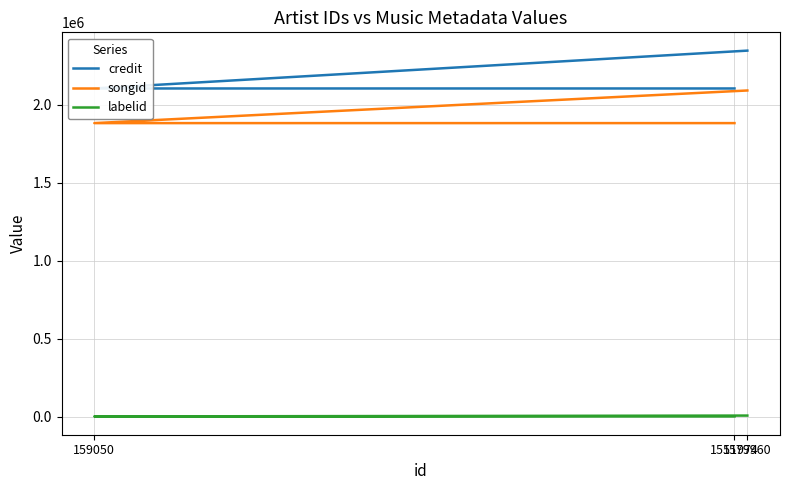

How many series are shown in this chart?

3